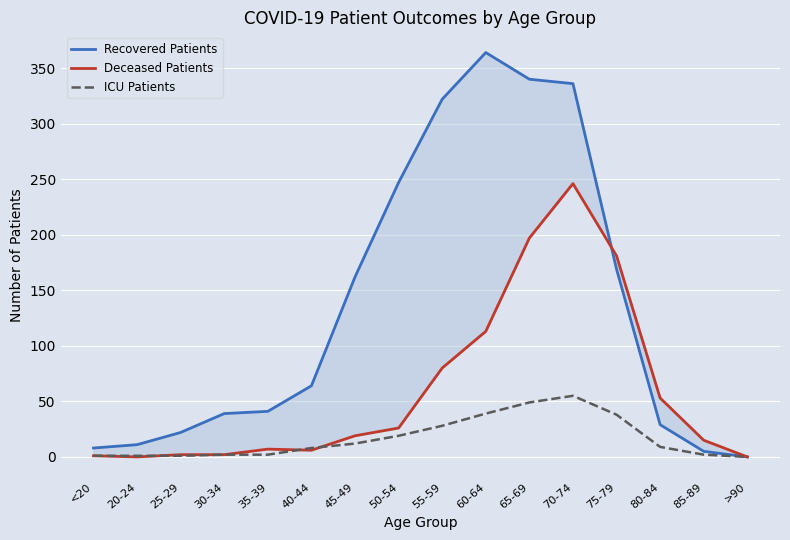

Which has a higher value, 20-24 or 65-69?

65-69